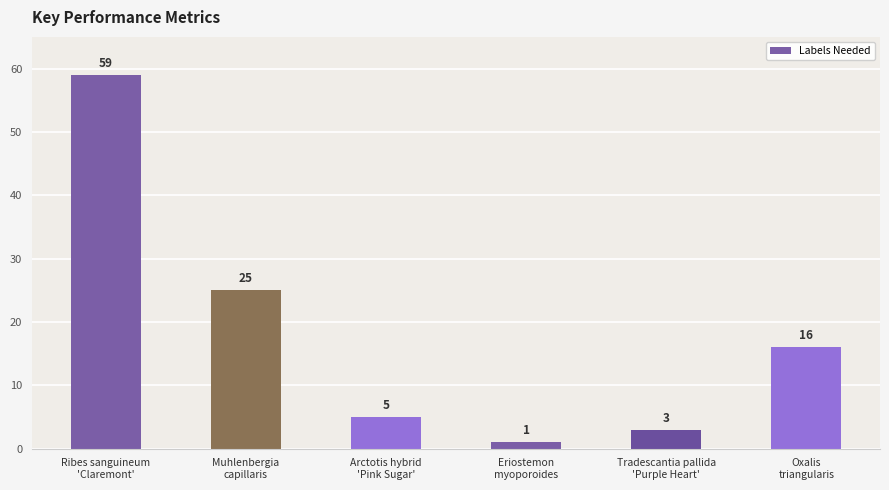

What is the average value?

18